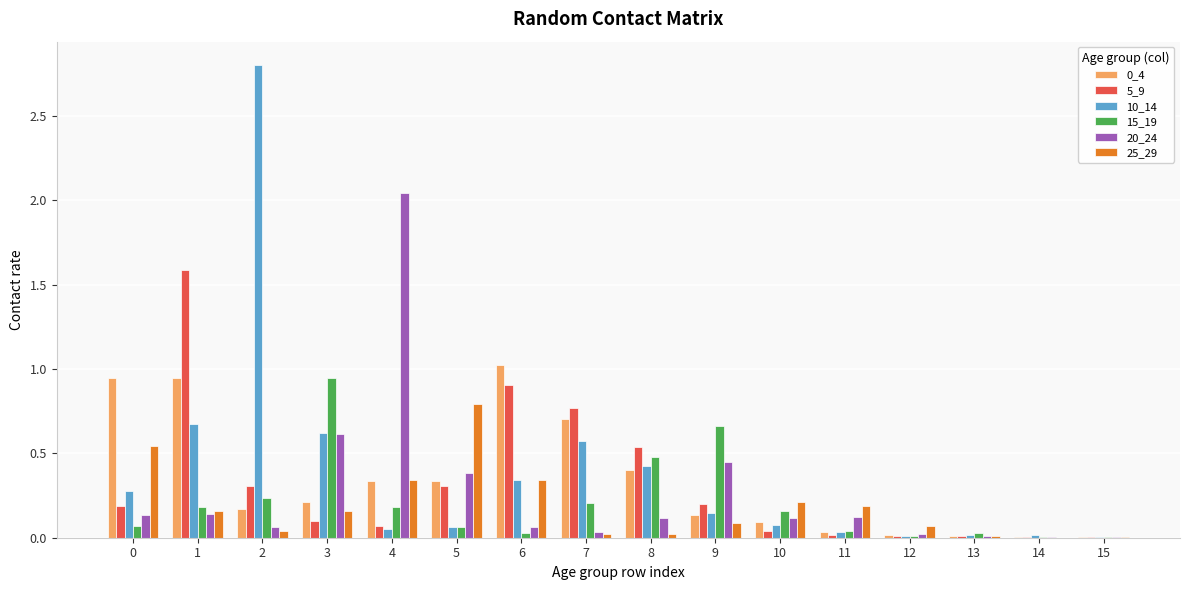

The 0_4 series shows 0.2 at 3. True or false?

True